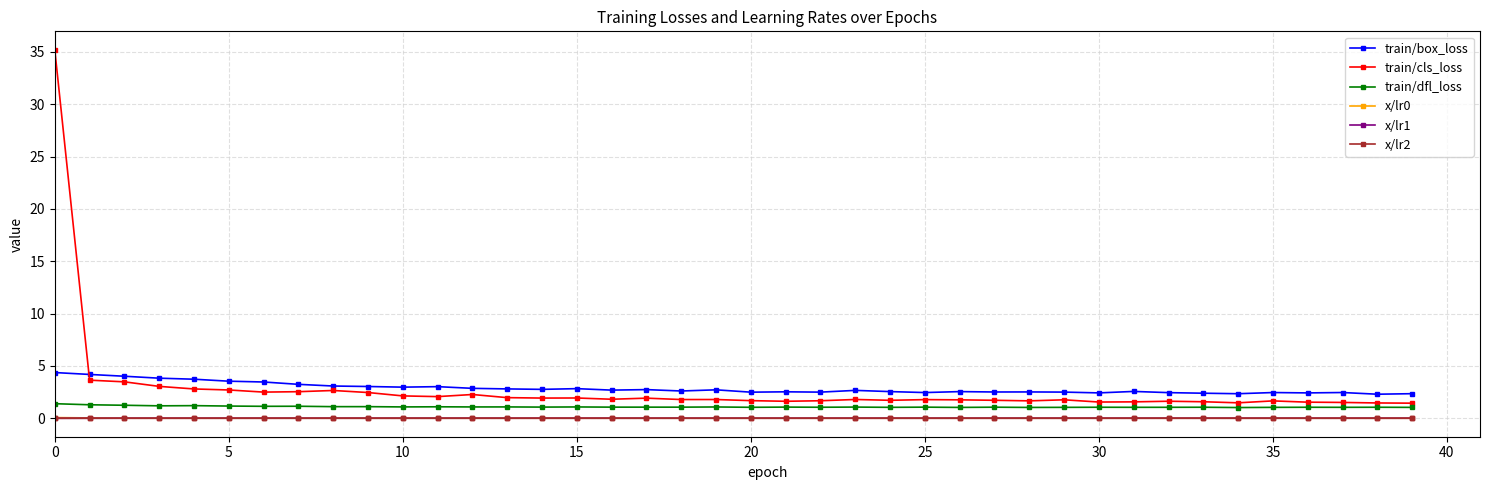

Is this an area chart (filled region under the line)?

No